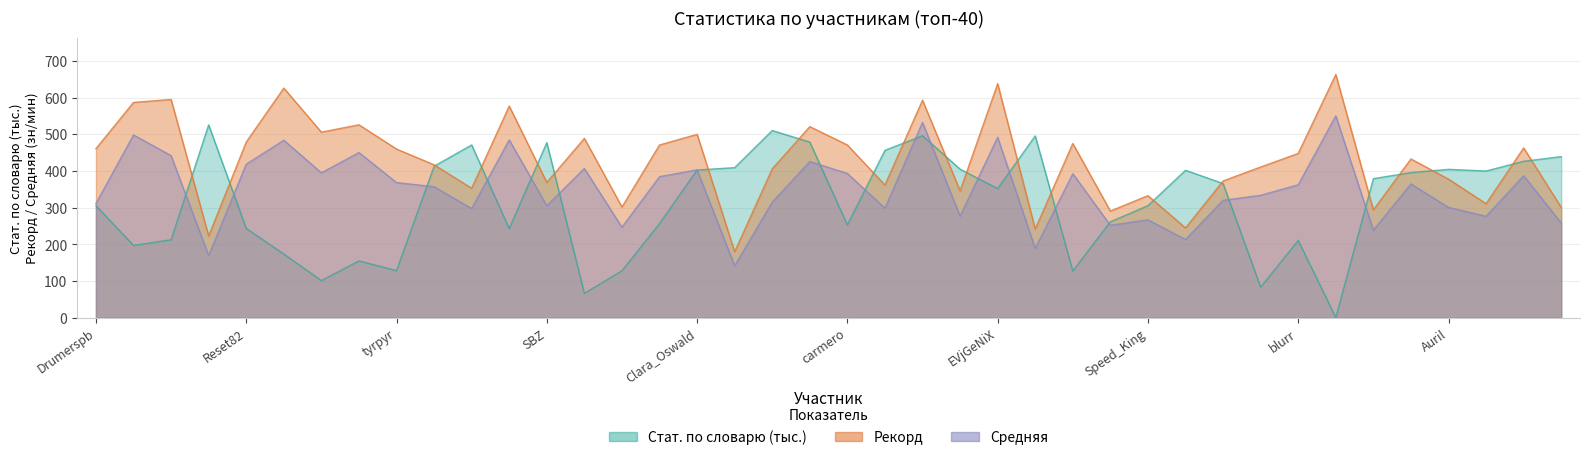

What is the value of the Средняя point at the 8th from the left?

450.4